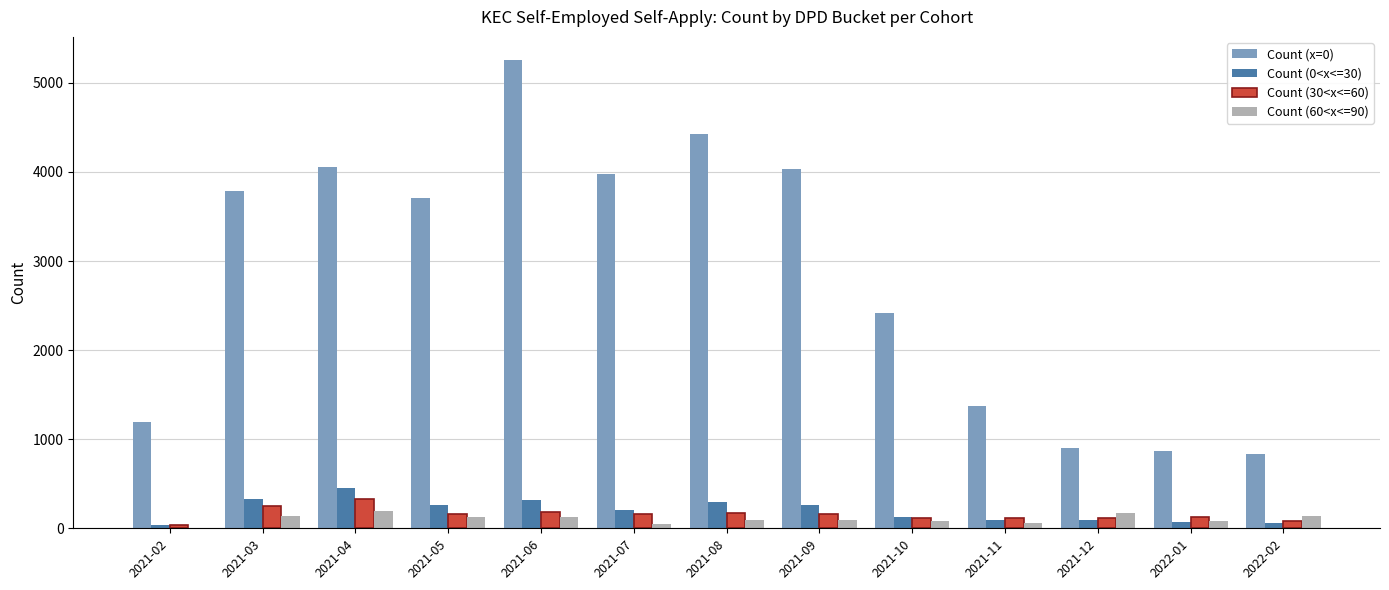

What is the maximum value shown in the chart?

5254